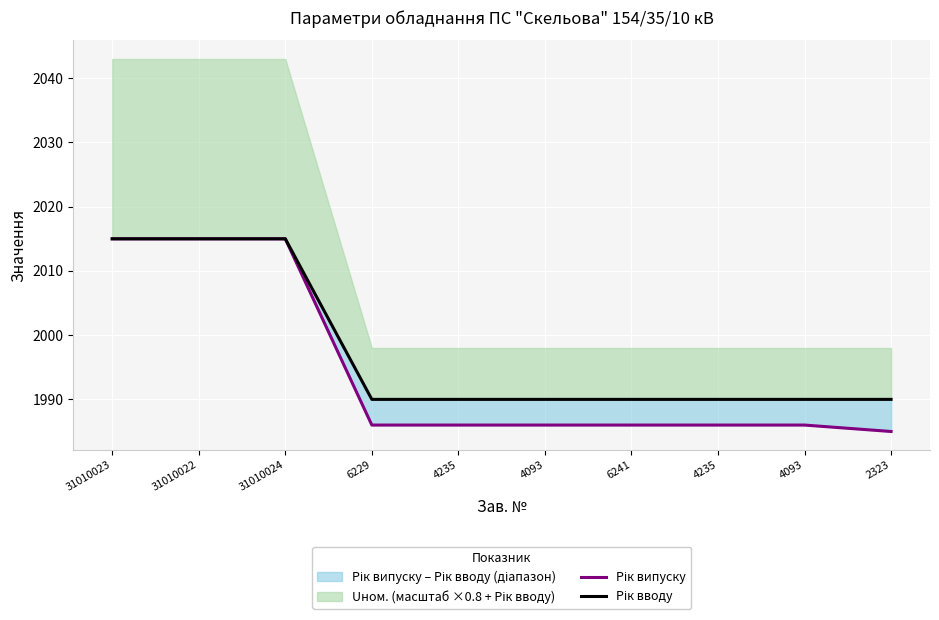

The Рік випуску series shows 2643 at 4093. True or false?

False